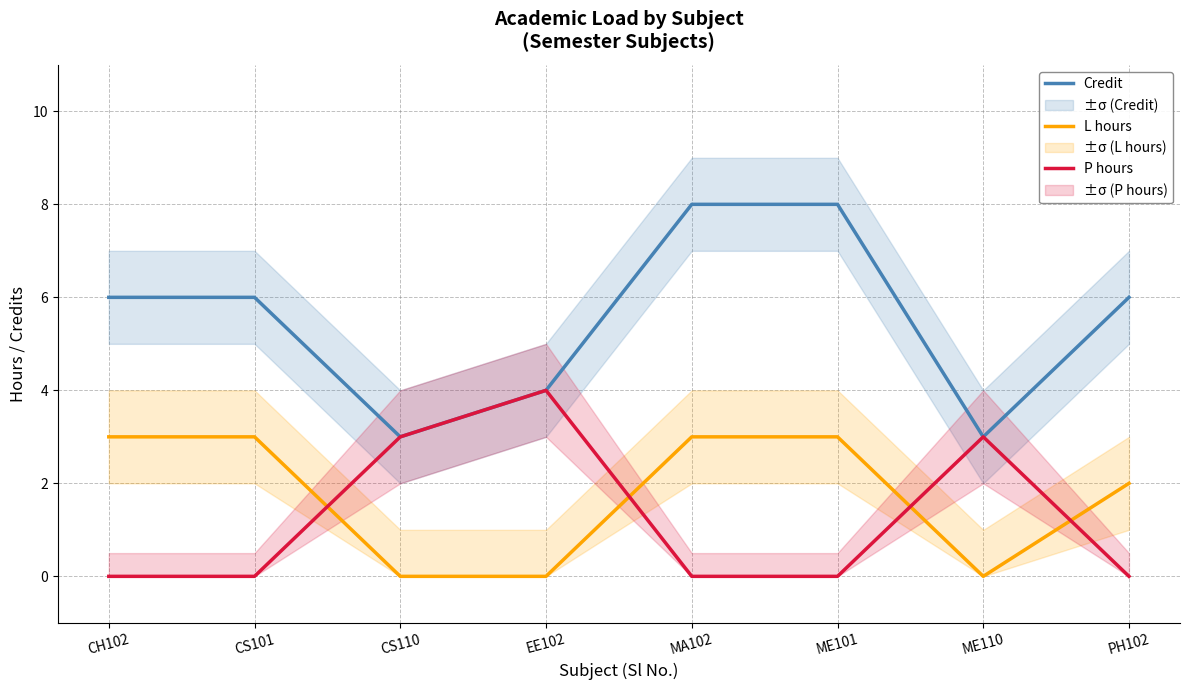

Is it true that Credit equals 6 at CH102?

True